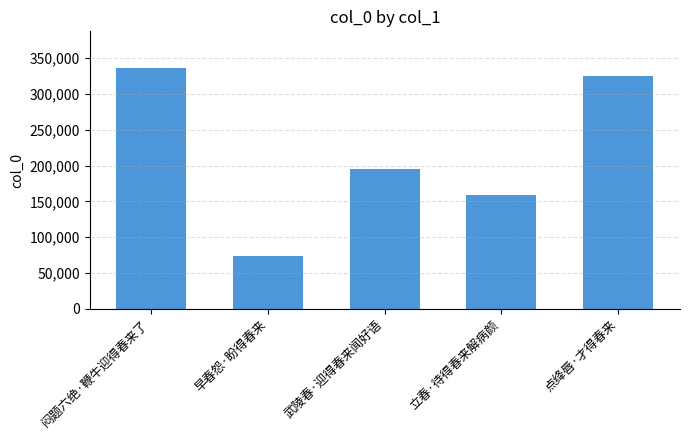

Approximately how many times larger is the value at 点绛唇·才得春来 compared to 闷题六绝·鞭牛迎得春来了?

1.0